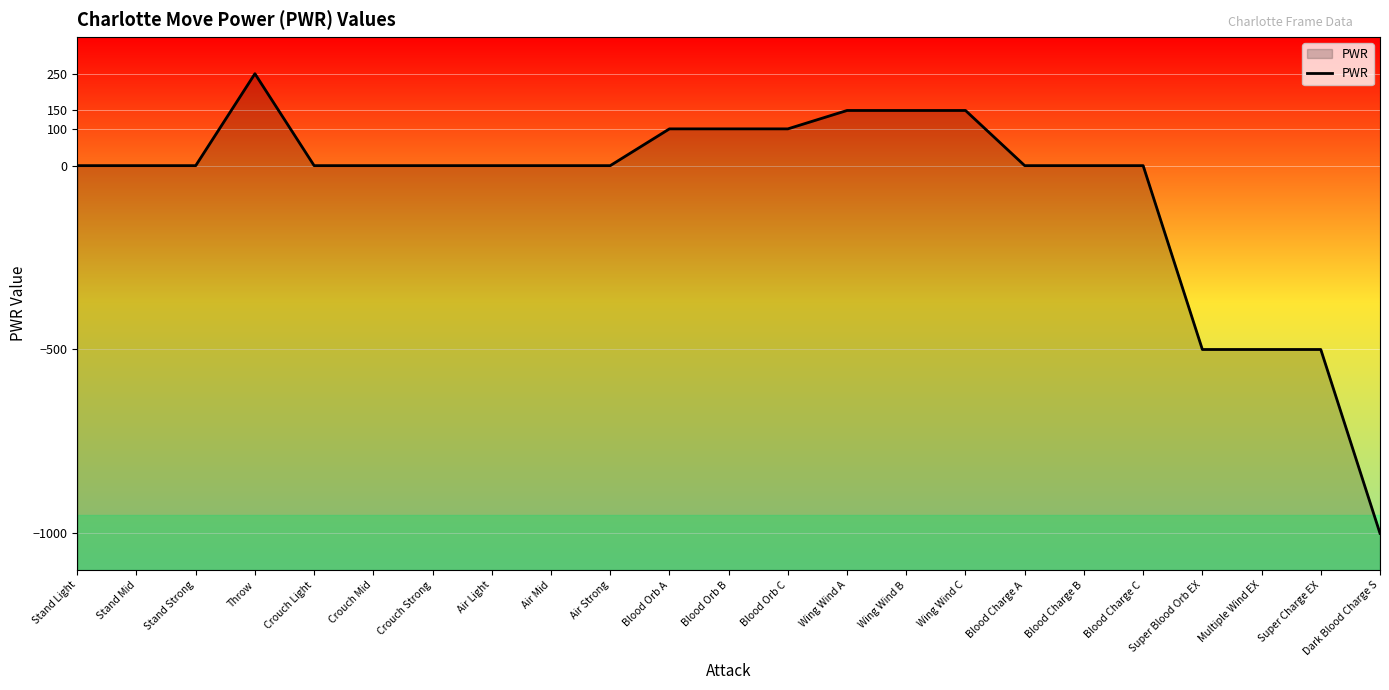

What position from the left is Blood Charge C?

19